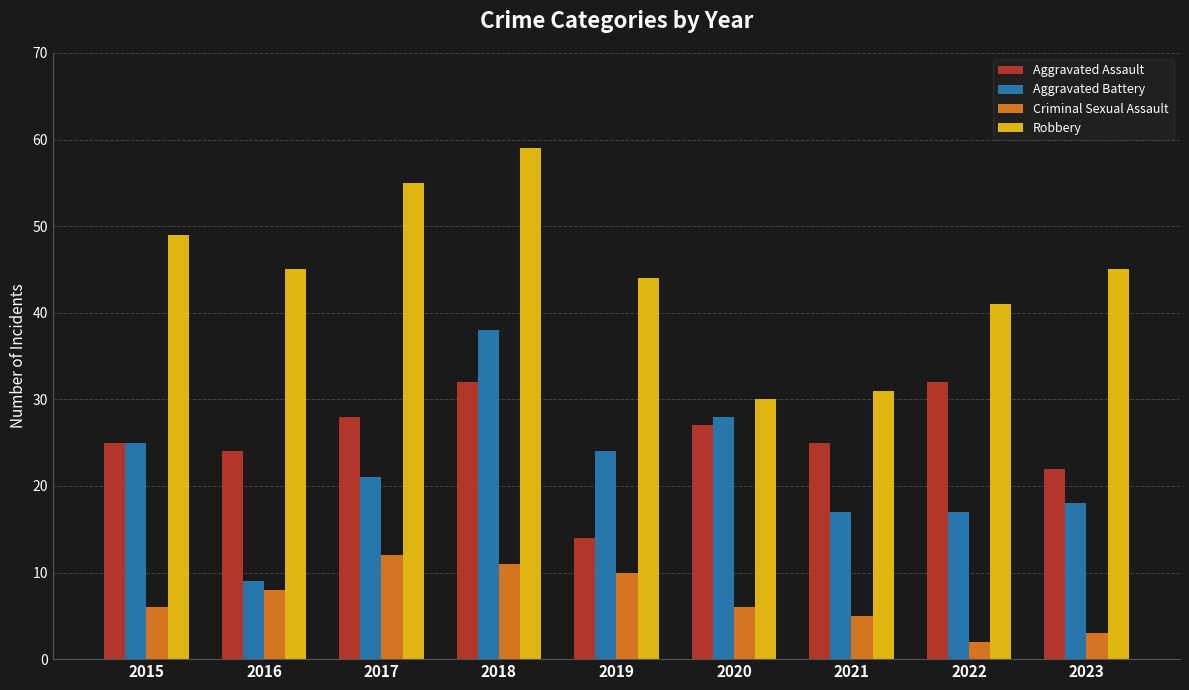

How many data points in Aggravated Battery are less than 21?

4